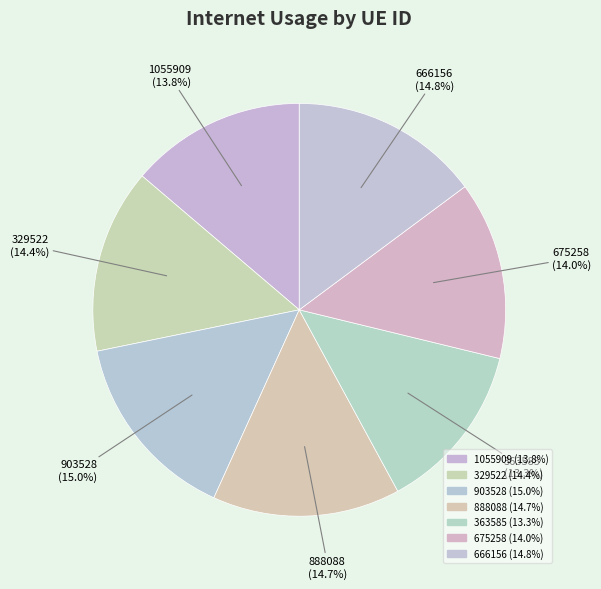

To the nearest percent, what portion does 888088 represent?

15%